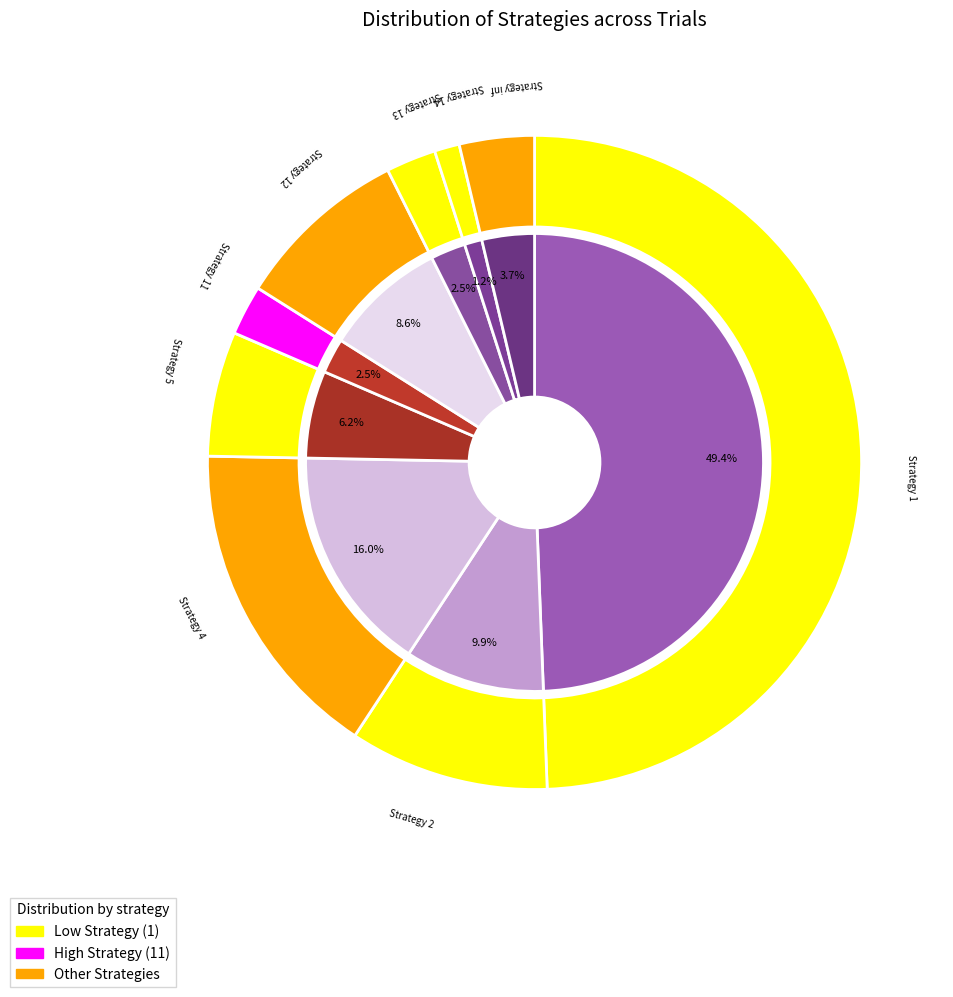

To the nearest percent, what is the difference between the 13 and 2 slice percentages?

7%